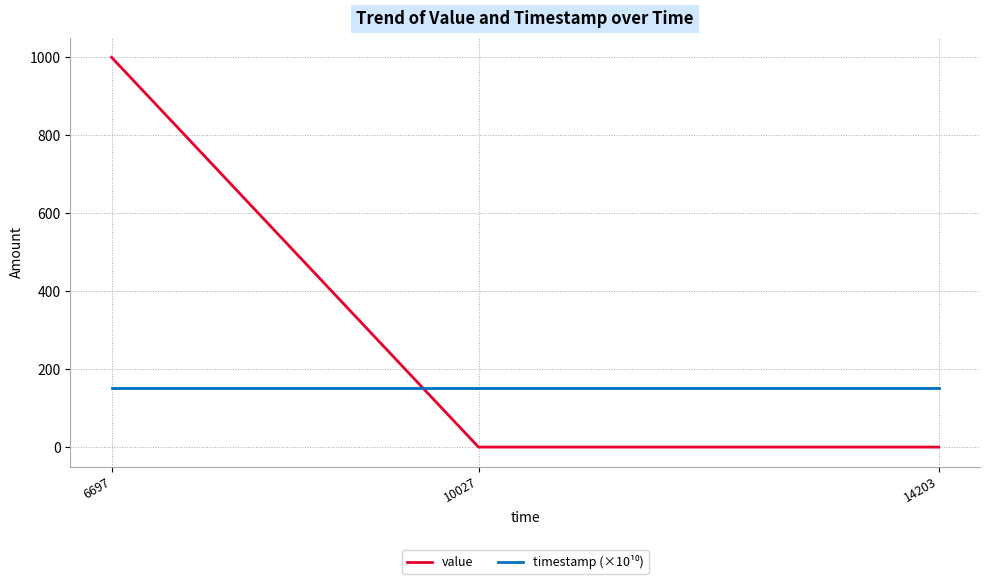

What is the highest value of the value series?

1000.0